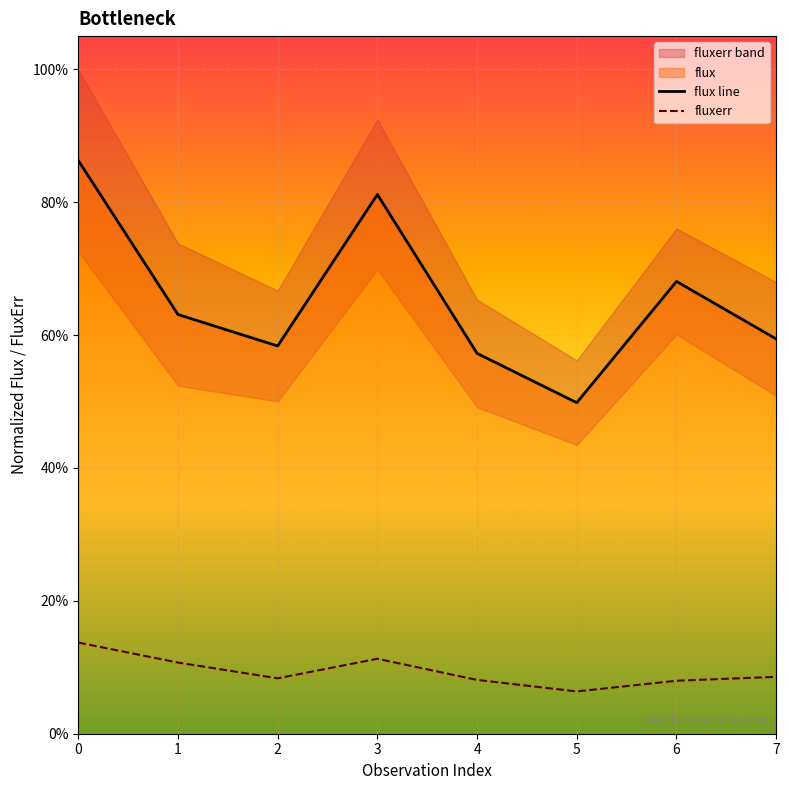

How many values in the flux line series are below 63?

4